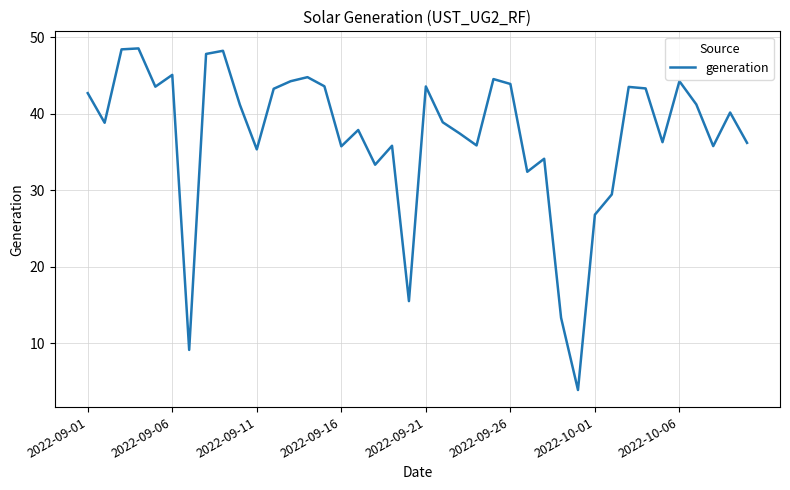

What is the smallest value displayed?

3.9